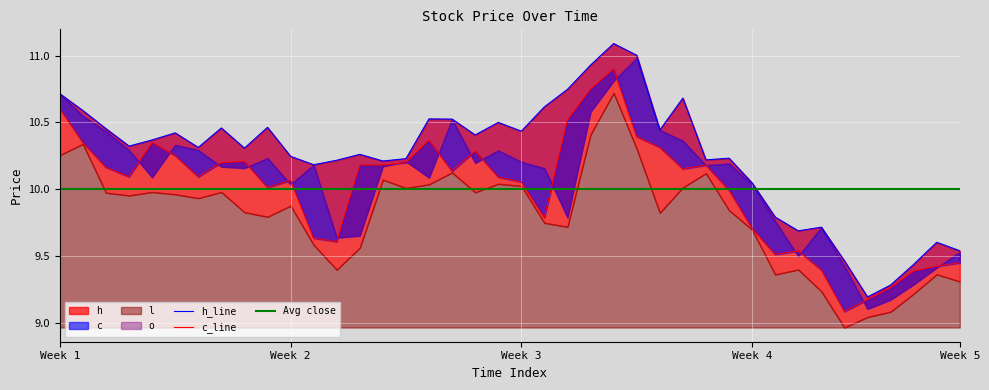

True or false: c and h cross at least once.

False